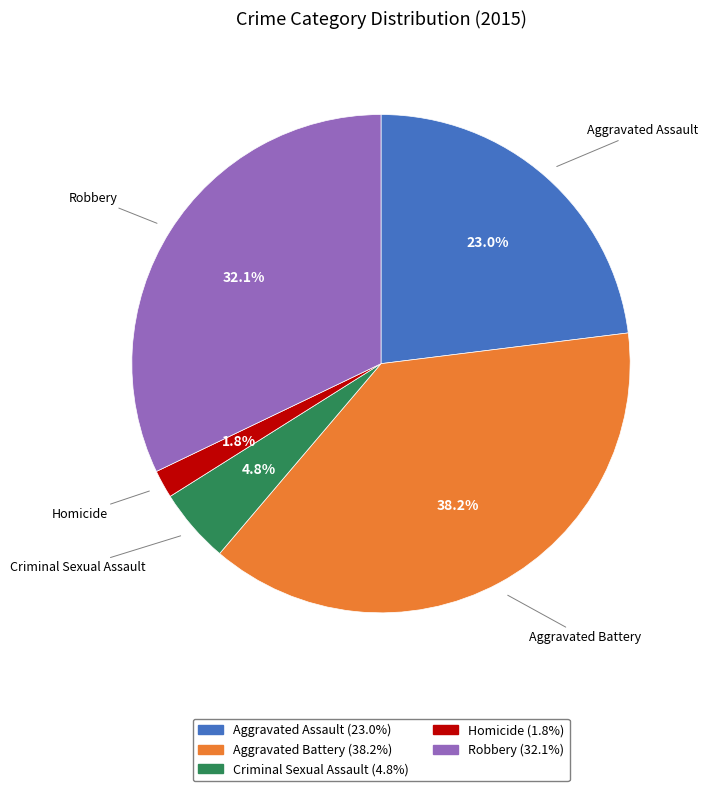

The Criminal Sexual Assault slice represents 5% of the pie. True or false?

True